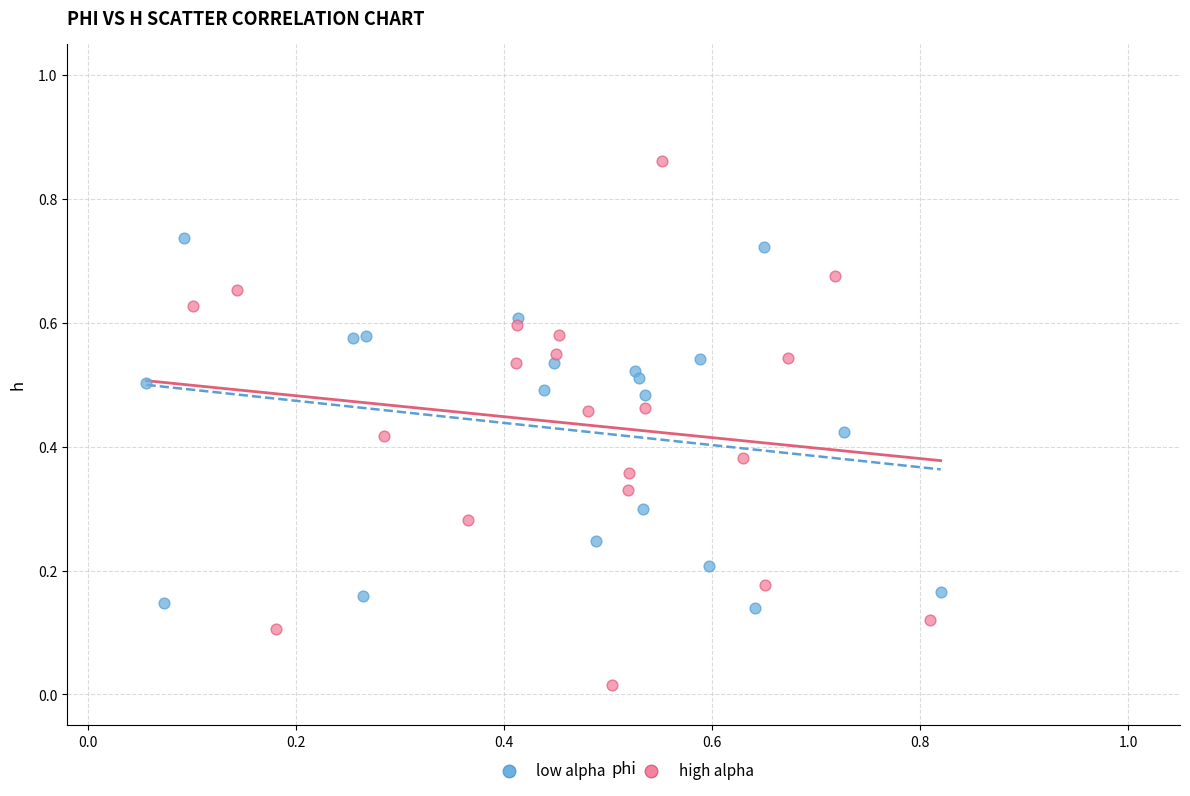

Which series contains the highest Y value?

high alpha